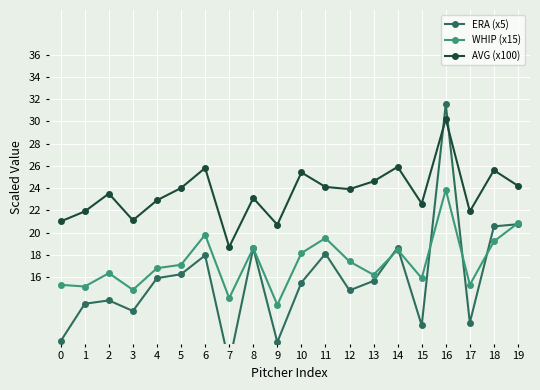

Reading left to right, what are all the values shown in this chart?

ERA (x5): 10.2	13.6	13.9	12.9	15.9	16.2	17.9	8.2	18.6	10.1	15.5	18.1	14.8	15.6	18.6	11.7	31.5	11.9	20.6	20.8
WHIP (x15): 15.3	15.2	16.4	14.8	16.8	17.1	19.8	14.1	18.6	13.5	18.1	19.5	17.4	16.2	18.4	15.9	23.9	15.3	19.2	20.8
AVG (x100): 21.0	21.9	23.5	21.1	22.9	24.0	25.8	18.7	23.1	20.7	25.4	24.1	23.9	24.6	25.9	22.6	30.2	21.9	25.6	24.2